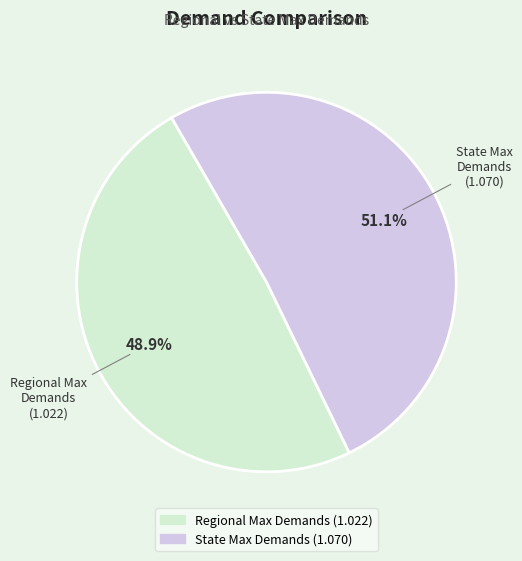

Is there any slice that represents more than half of the pie?

Yes